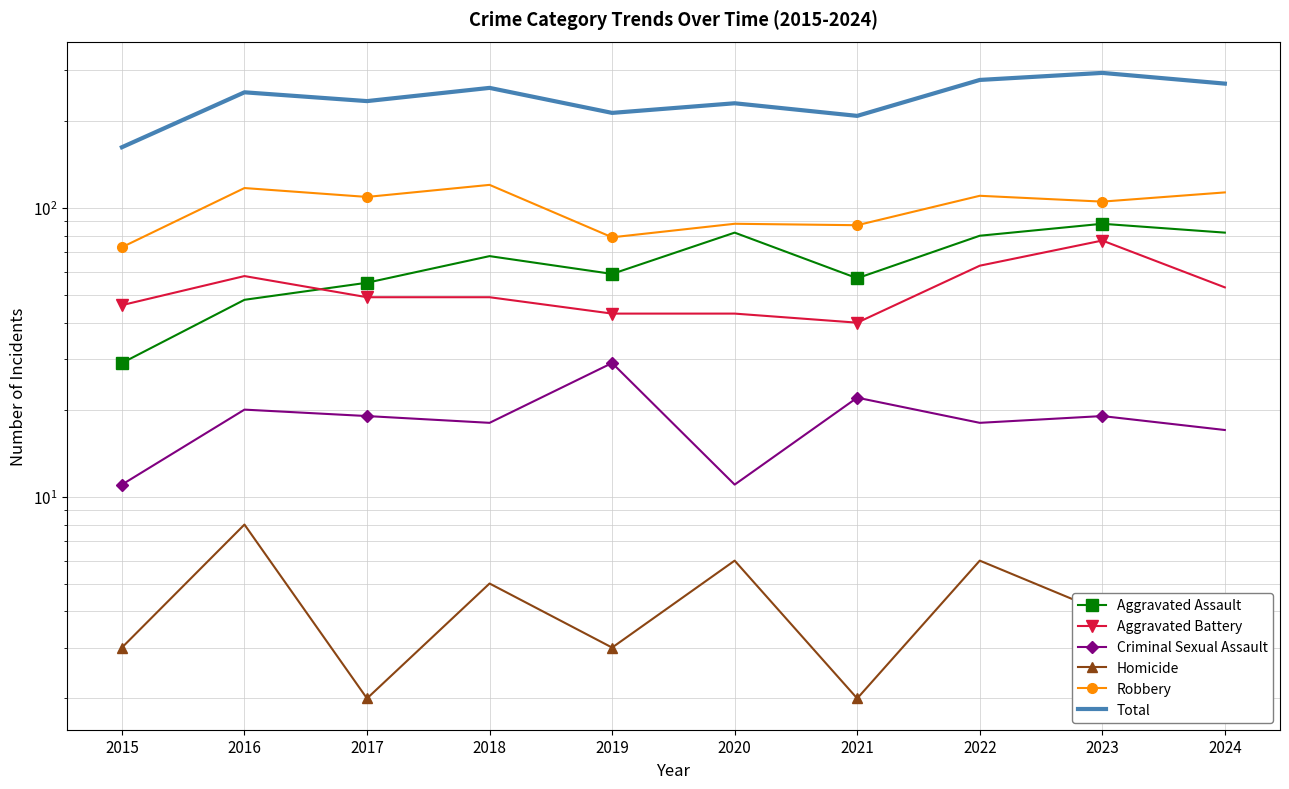

What is the lowest value of the Criminal Sexual Assault series?

11